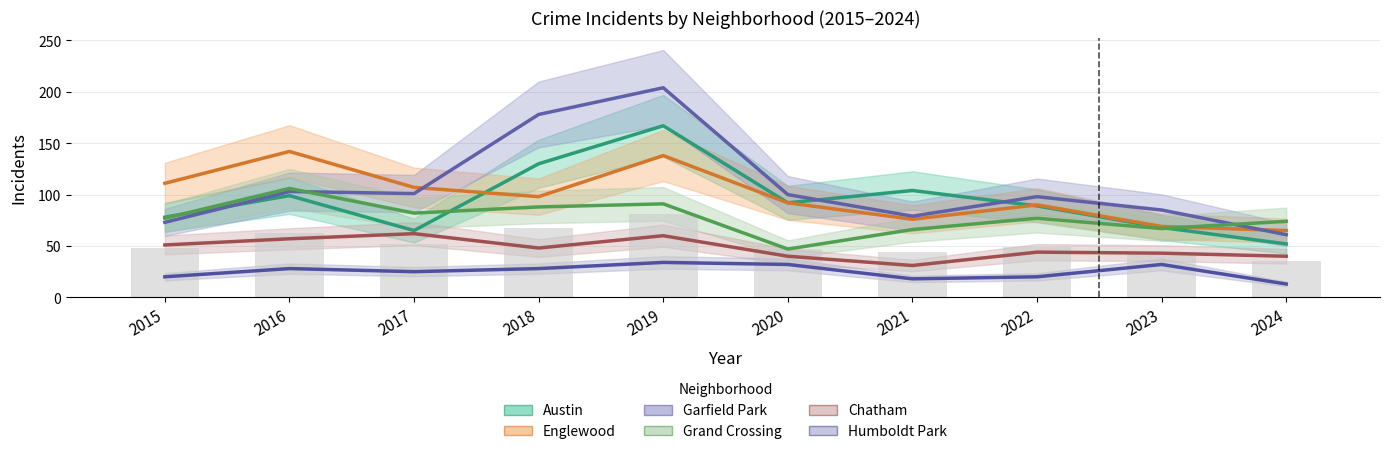

Which category has the highest value across all series?

2019